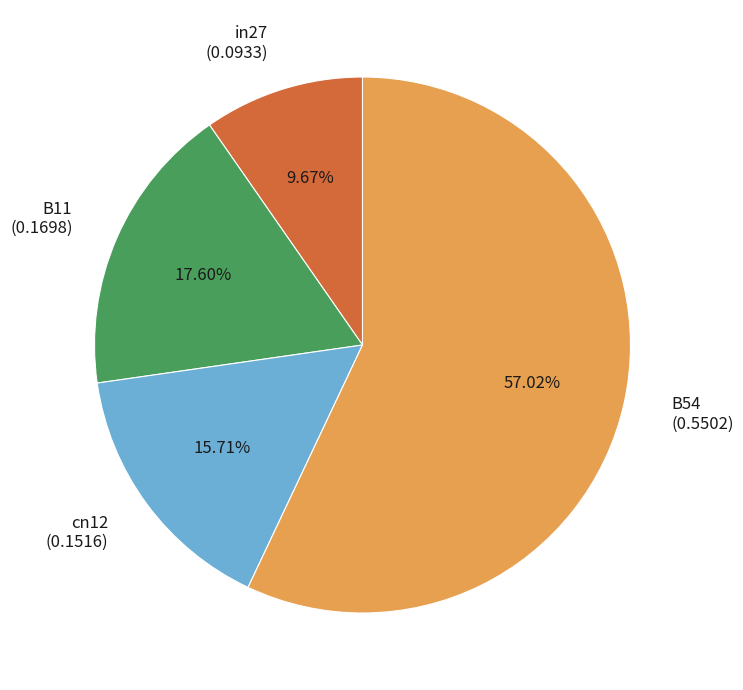

Rank the categories by value from lowest to highest.

in27, cn12, B11, B54